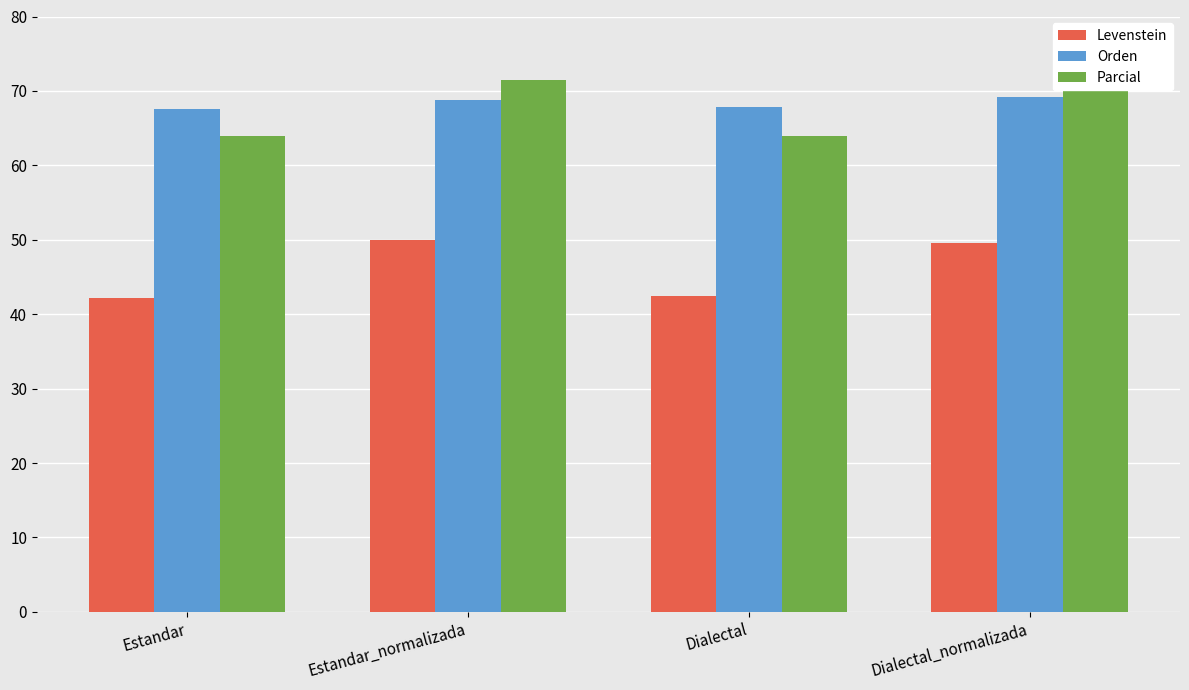

Is the value of Levenstein at Estandar_normalizada greater than the value of Parcial at Dialectal?

No